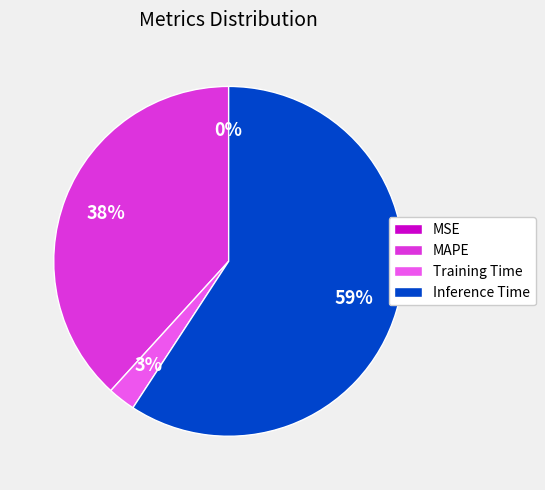

What is the largest slice in the pie chart?

Inference Time